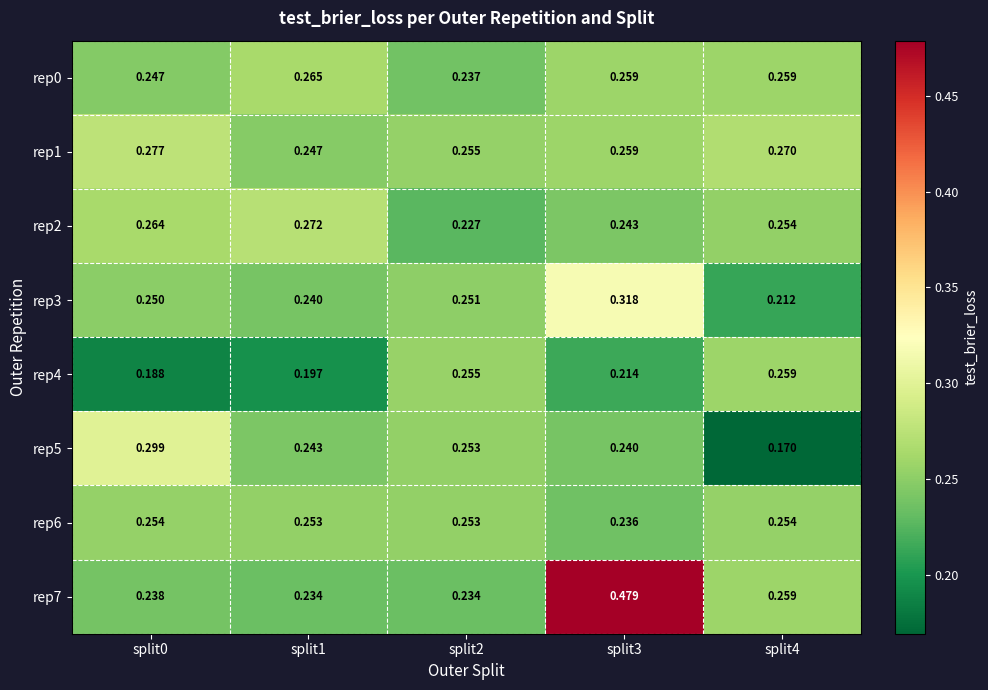

Which series has the largest range (max minus min)?

rep7